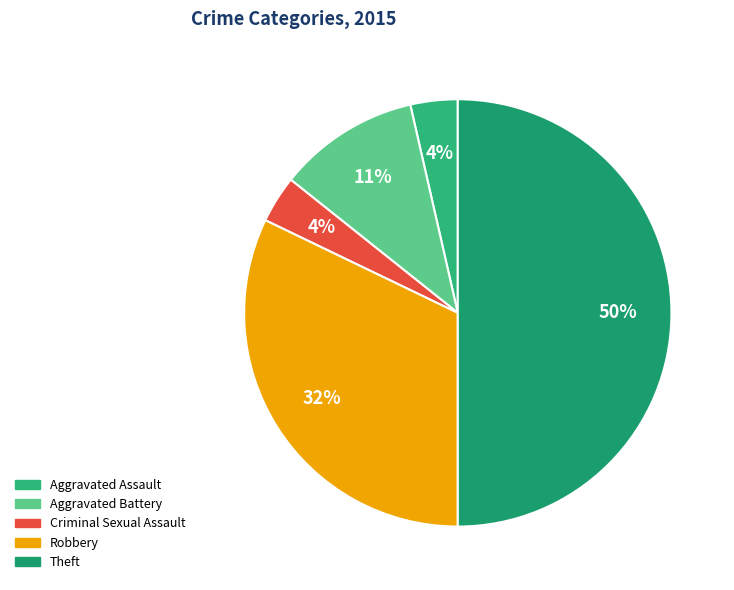

Count the number of slices in the pie.

5